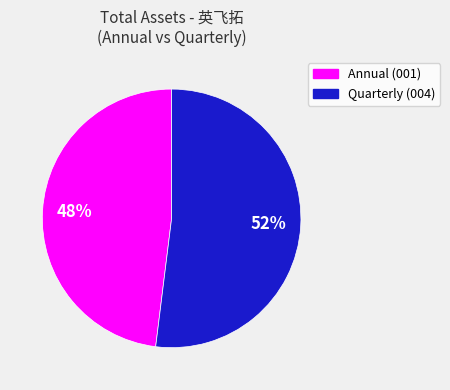

To the nearest percent, what is the average slice percentage?

50%